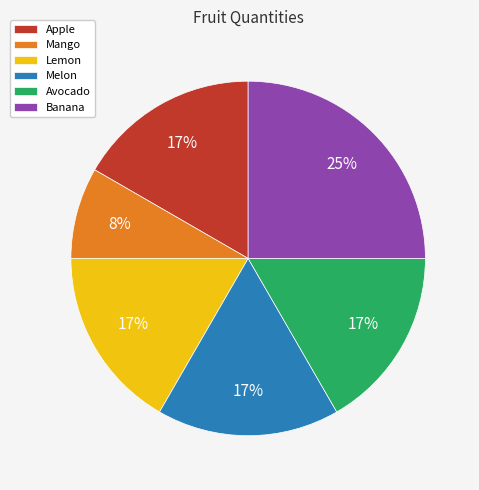

Do Mango and Lemon together represent more than half of the pie?

No